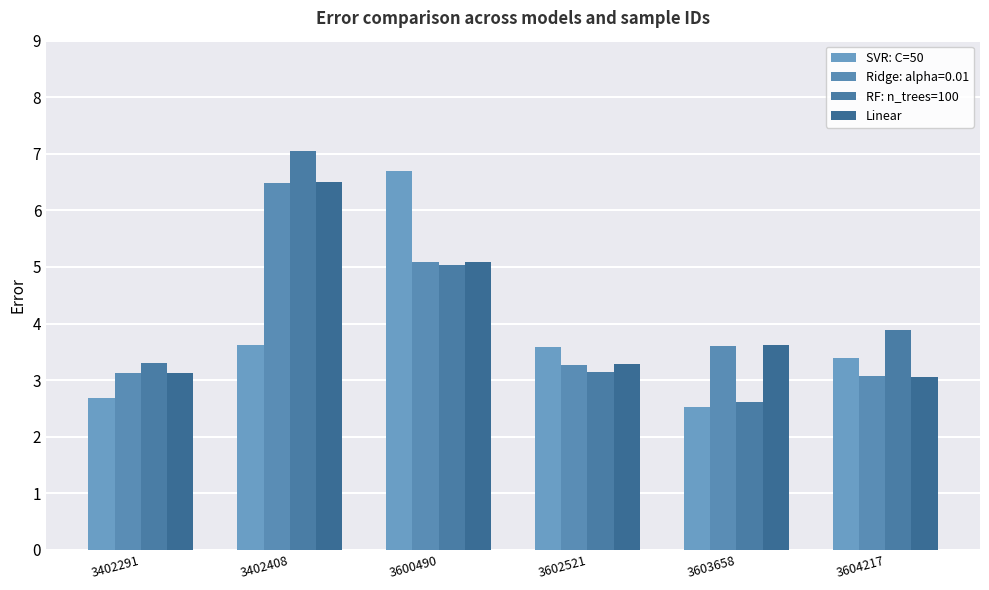

At which label is SVR: C=50 closest to 4?

3402408